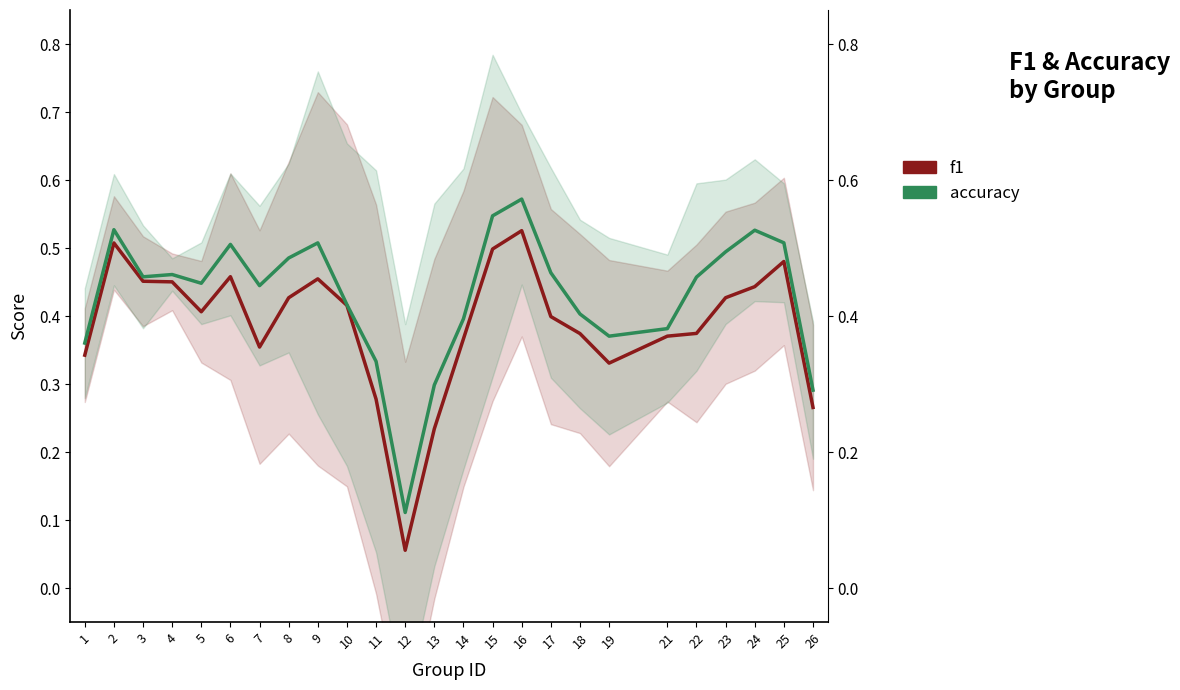

Which label corresponds to the largest value in the chart?

16